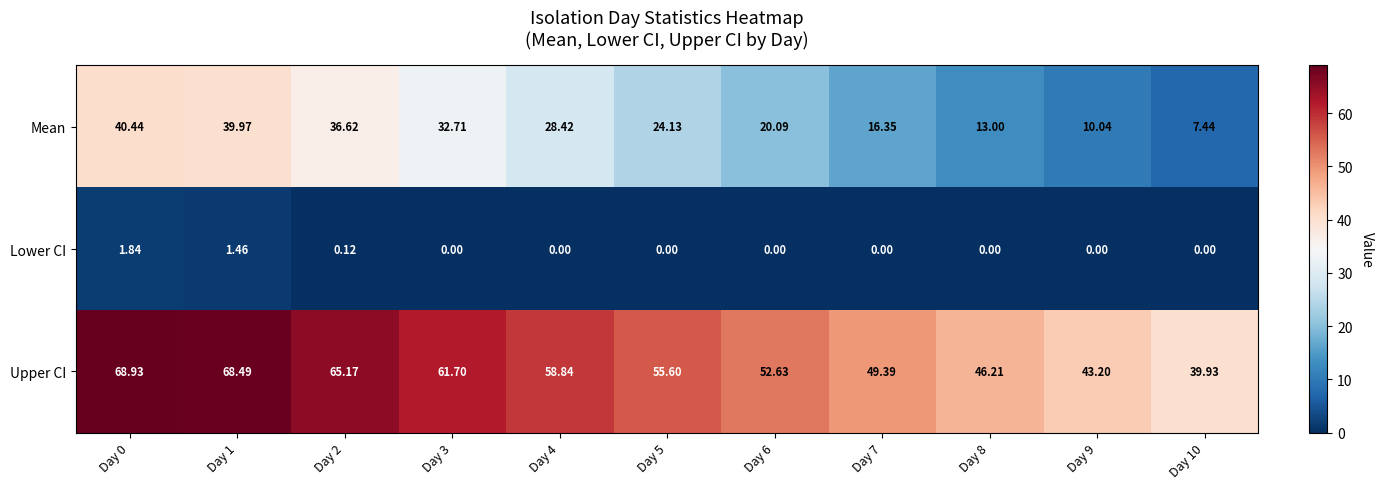

Which series changed the most between Day 6 and Day 7?

Mean